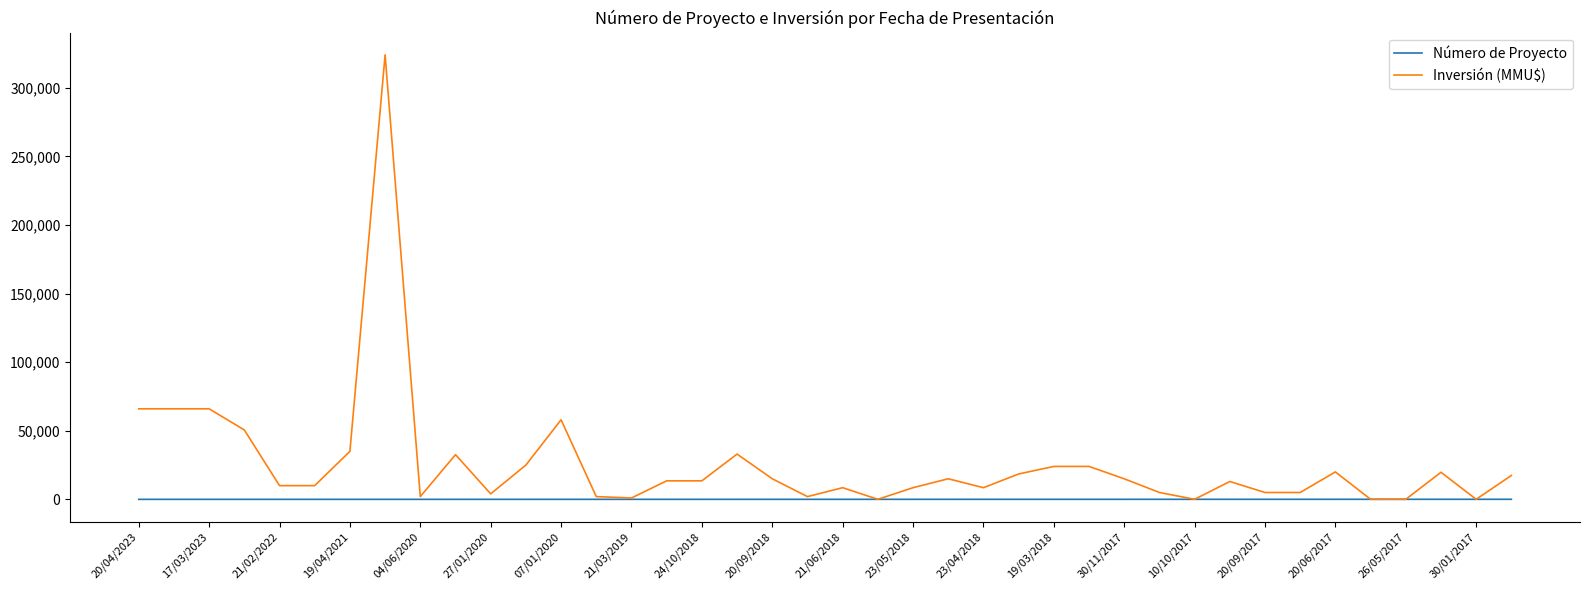

Which series has the largest range (max minus min)?

Inversión (MMU$)